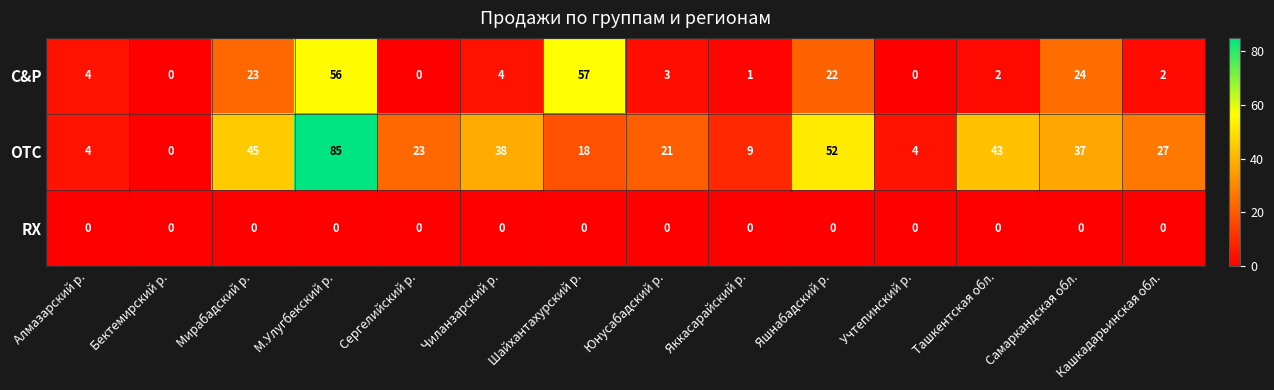

What is the average value of the OTC series?

29